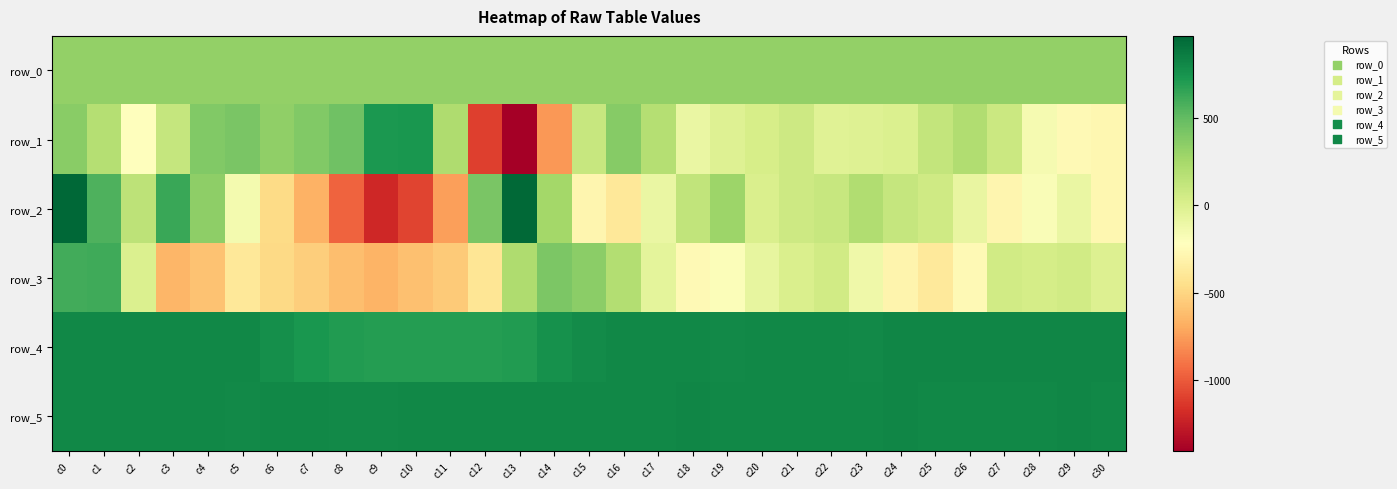

Which series has the largest range (max minus min)?

row_2